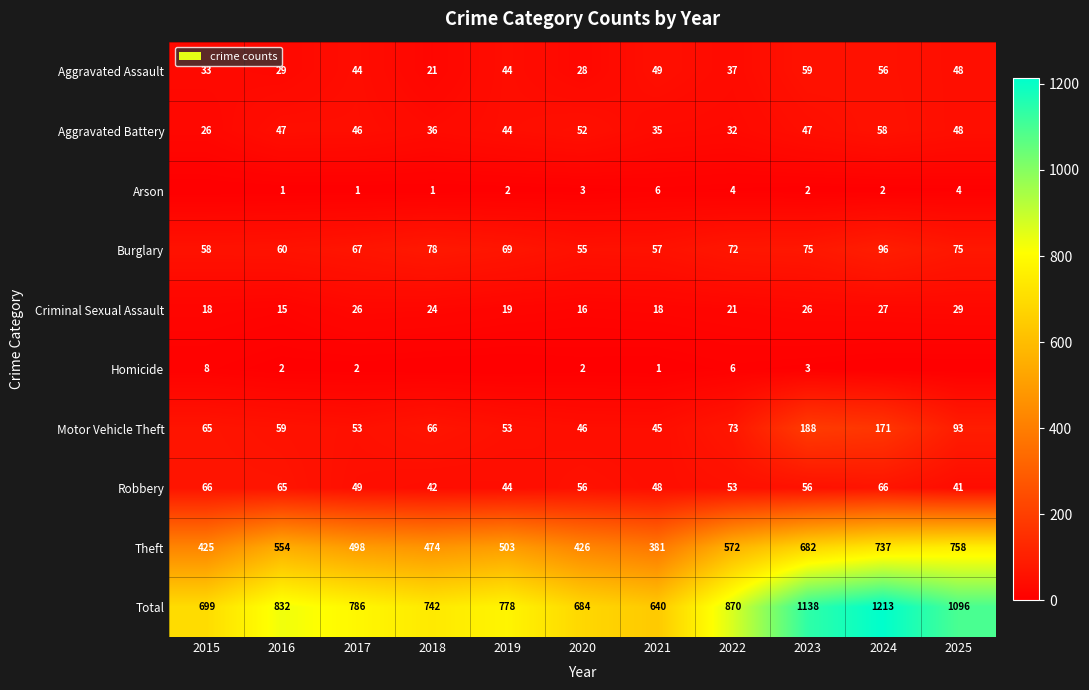

Where does the Aggravated Battery series first go above 46?

2016